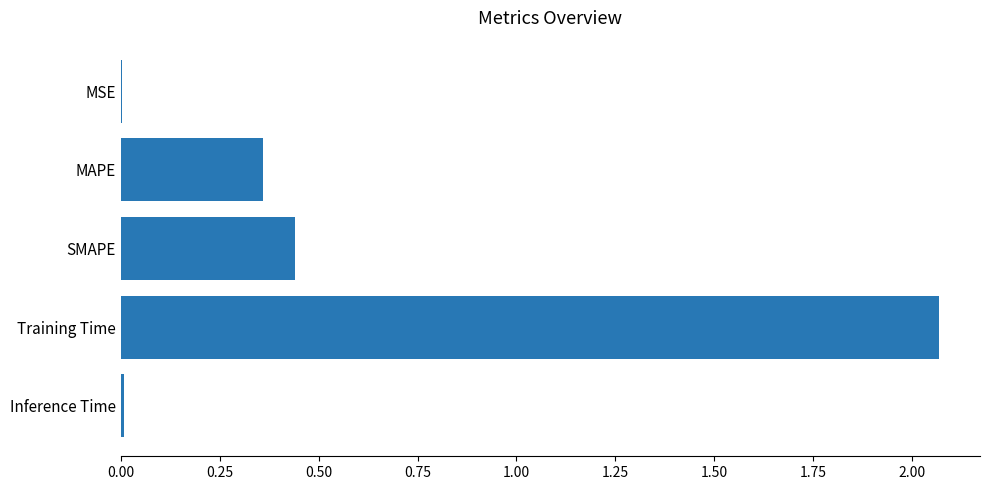

How many data points does each series have?

5